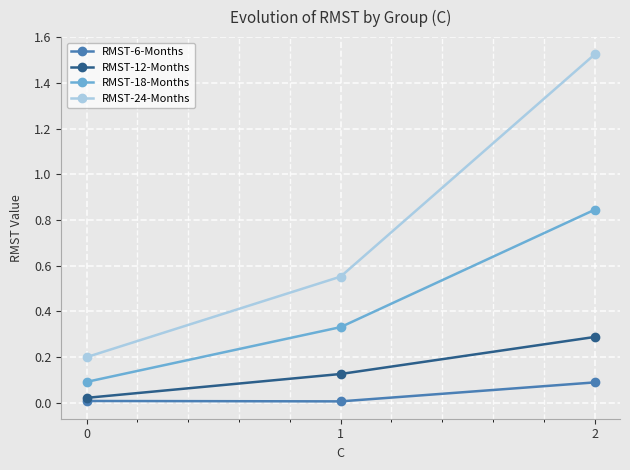

How many distinct data groups are displayed?

4